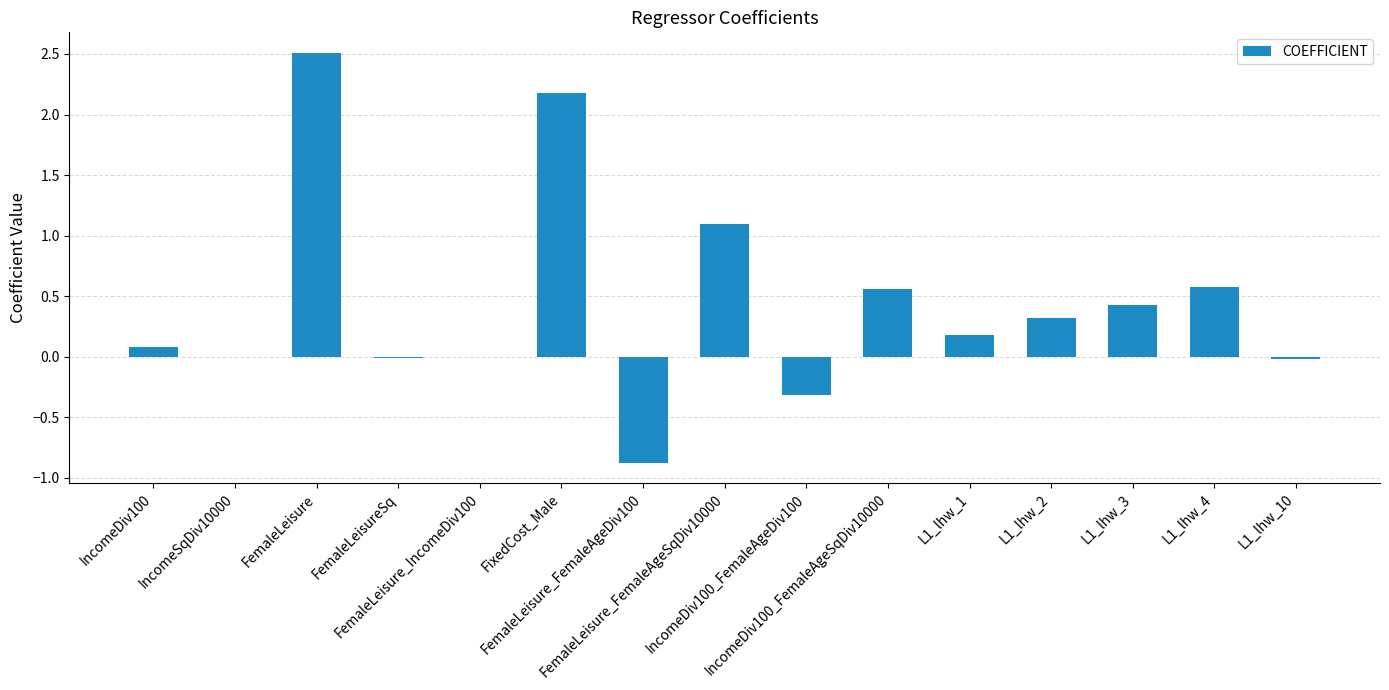

Is it true that the value at L1_lhw_4 is 0.6?

True